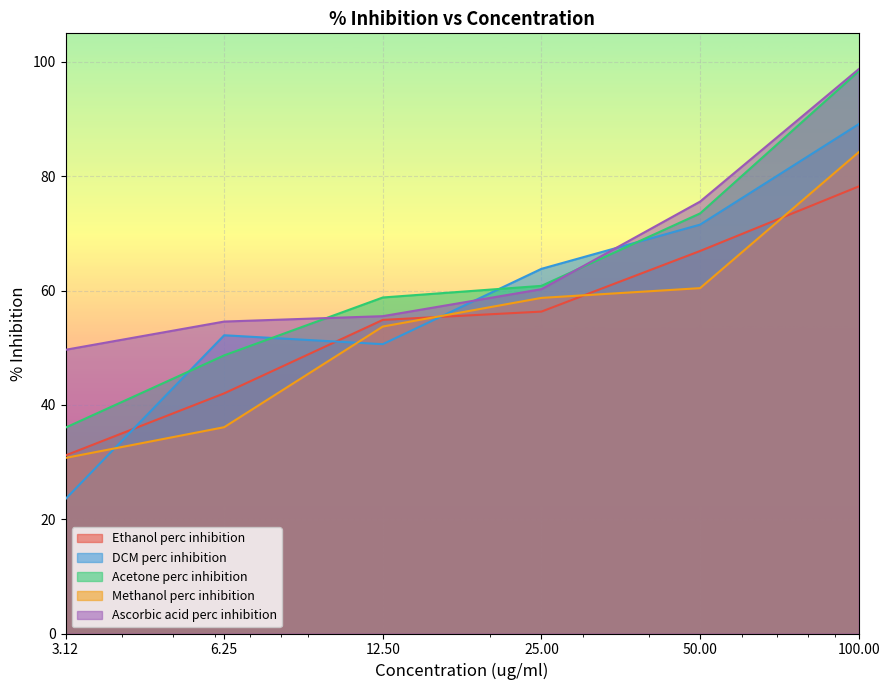

True or false: Ethanol perc inhibition has a value of 54.9 at 12.5.

True